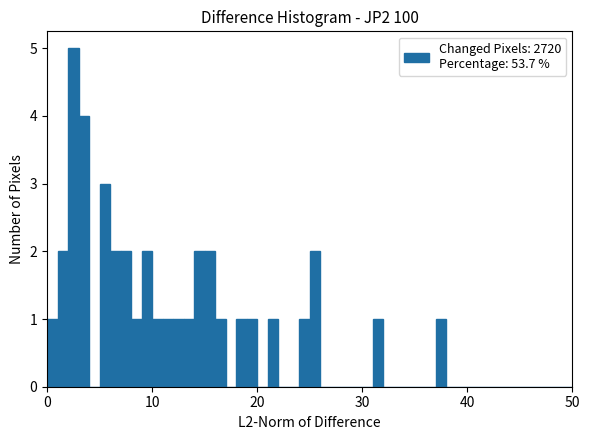

Around what value on the x-axis is the tallest bar? Give the approximate position of its centre, as read against the axis.

3